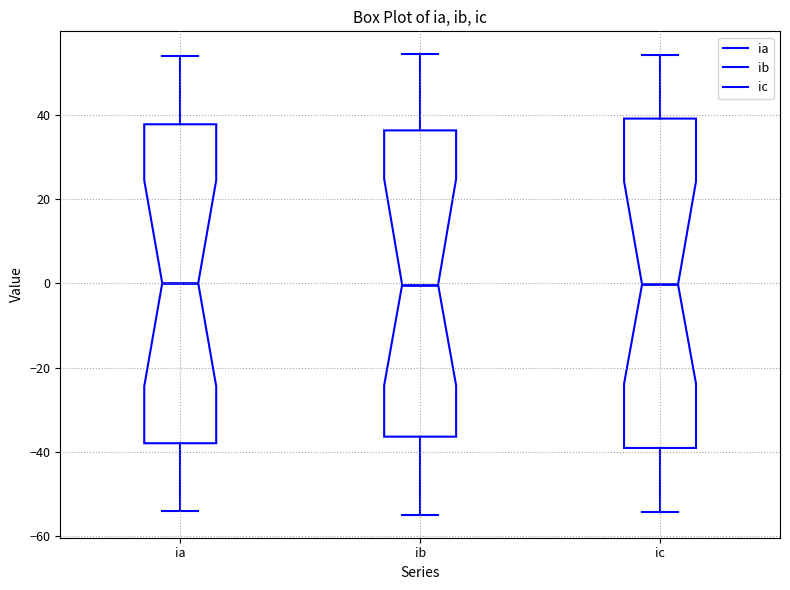

Comparing the boxes themselves (not the whiskers), which one is the tallest?

ic